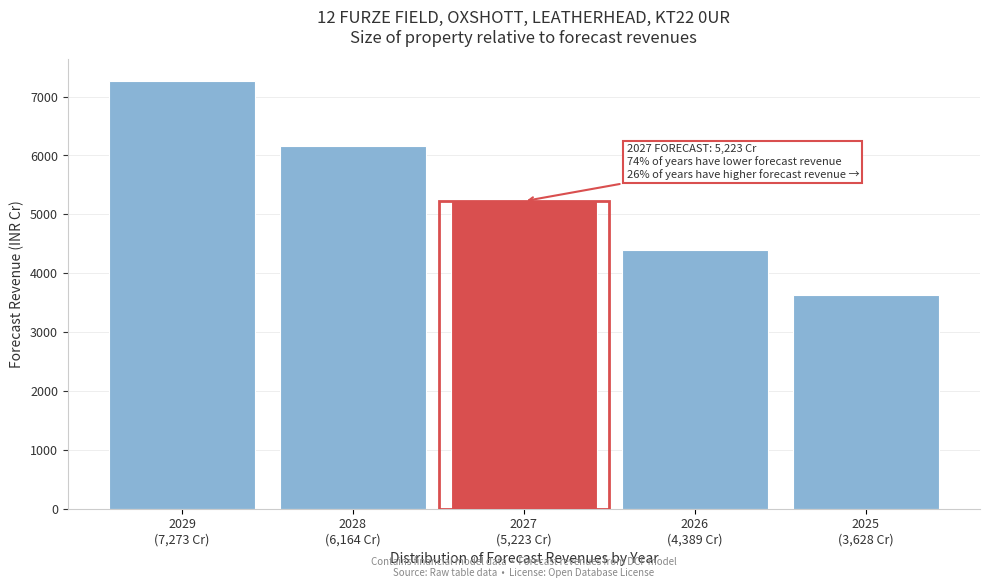

Reading right to left, what are all the values shown in this chart?

3627.7	4389.5	5223.5	6163.7	7273.2